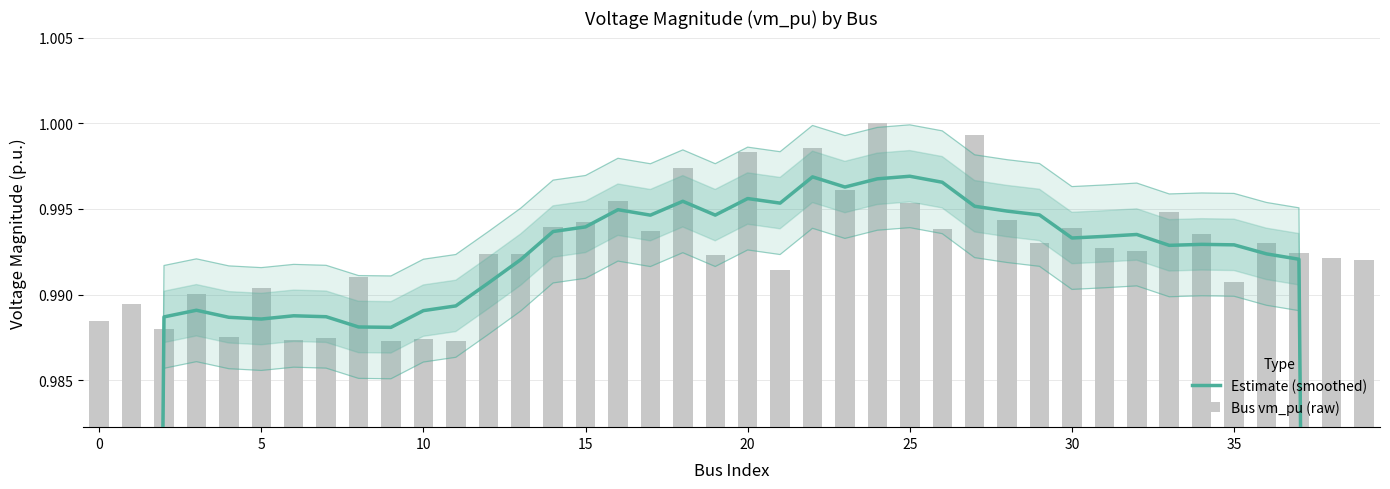

Which series has the largest total across all categories?

Bus vm_pu (raw)